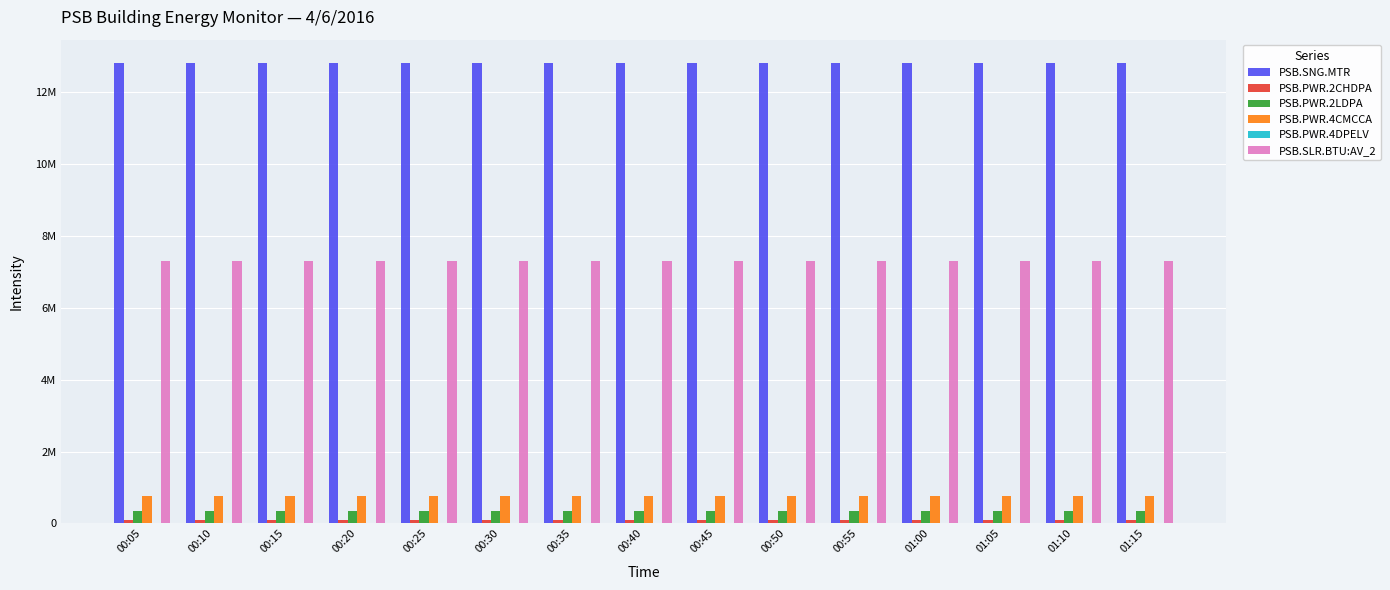

What is the difference between the maximum and second lowest values in the PSB.SNG.MTR series?

750